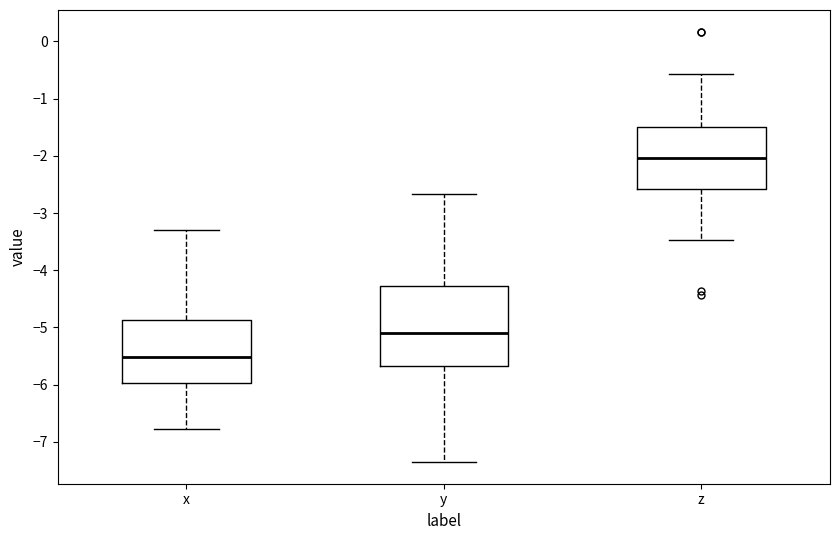

Reading left to right, read every box against the y-axis: the position of its median line, the range the box covers, and the ends of its whiskers. The values are not printed on the chart, so give them approximately, as read against the axis.

x: median -5.5, box -6.0 to -4.9, whiskers -6.8 to -3.3
y: median -5.1, box -5.7 to -4.3, whiskers -7.4 to -2.7
z: median -2.0, box -2.6 to -1.5, whiskers -3.5 to -0.6